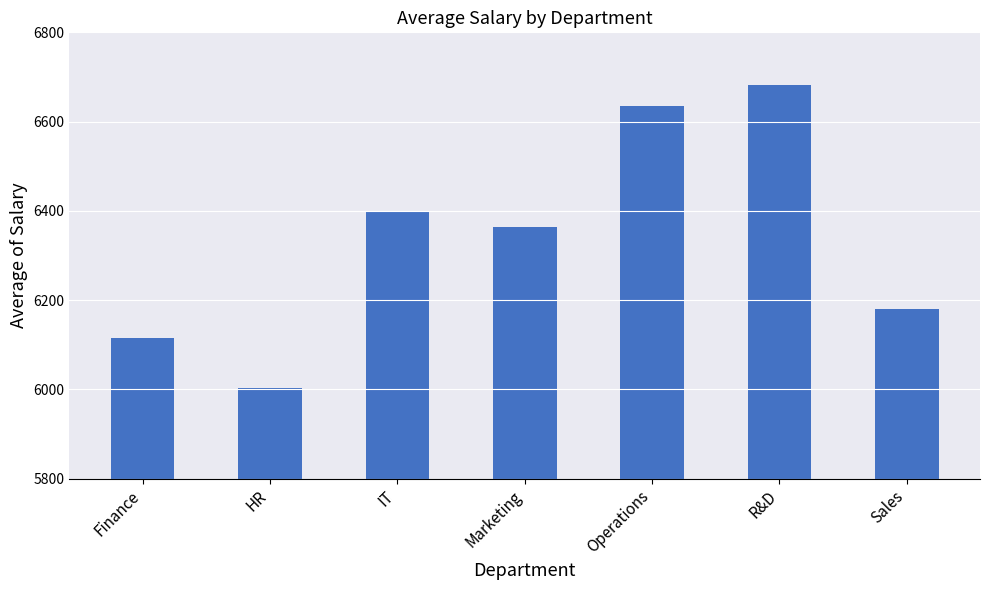

What is the change in value from Operations to R&D?

+45.8